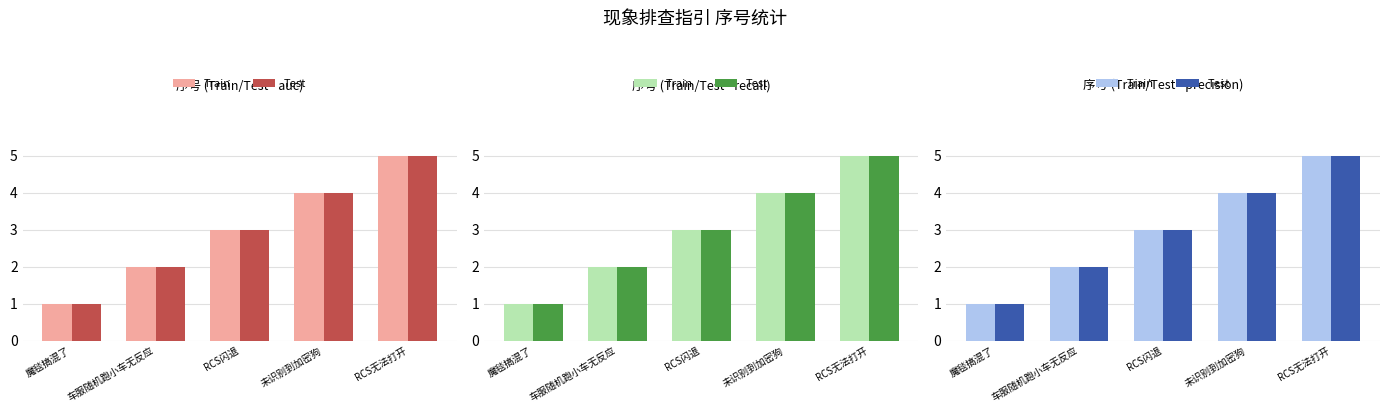

What is the total value across all series at 未识别到加密狗?

8